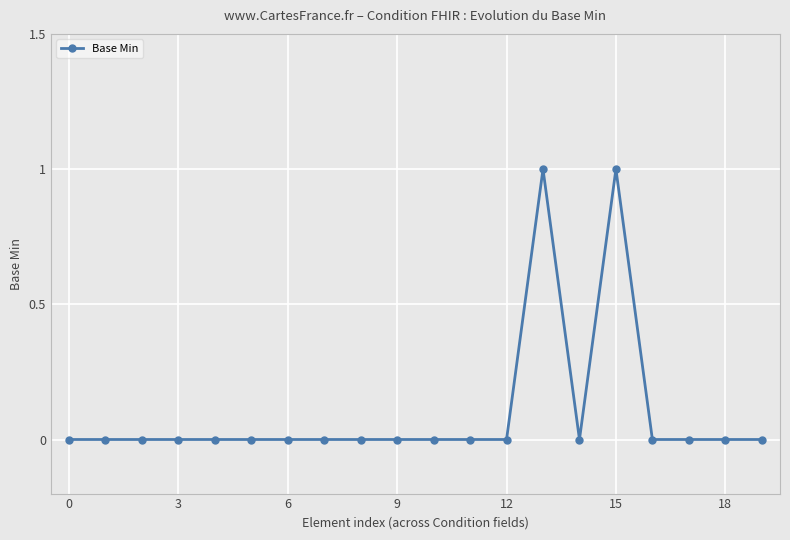

Reading right to left, transcribe all the data shown in this chart.

0	0	0	0	1	0	1	0	0	0	0	0	0	0	0	0	0	0	0	0